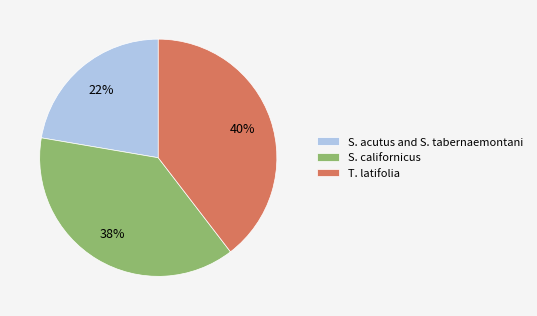

To the nearest percent, what is the average slice percentage?

33%